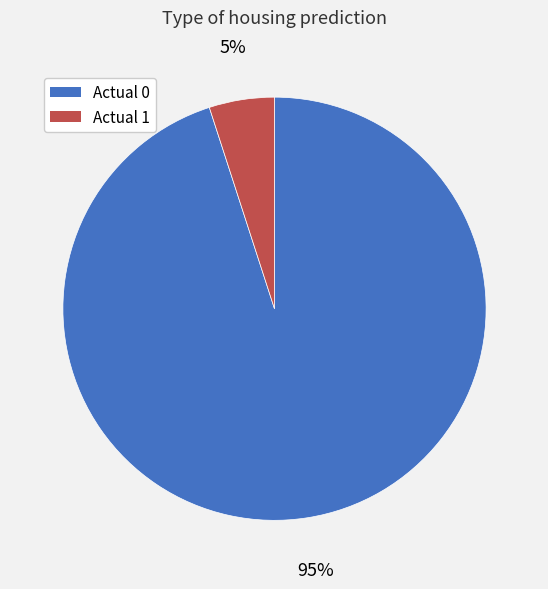

To the nearest percent, what is the difference between the largest and smallest slice percentages?

90%